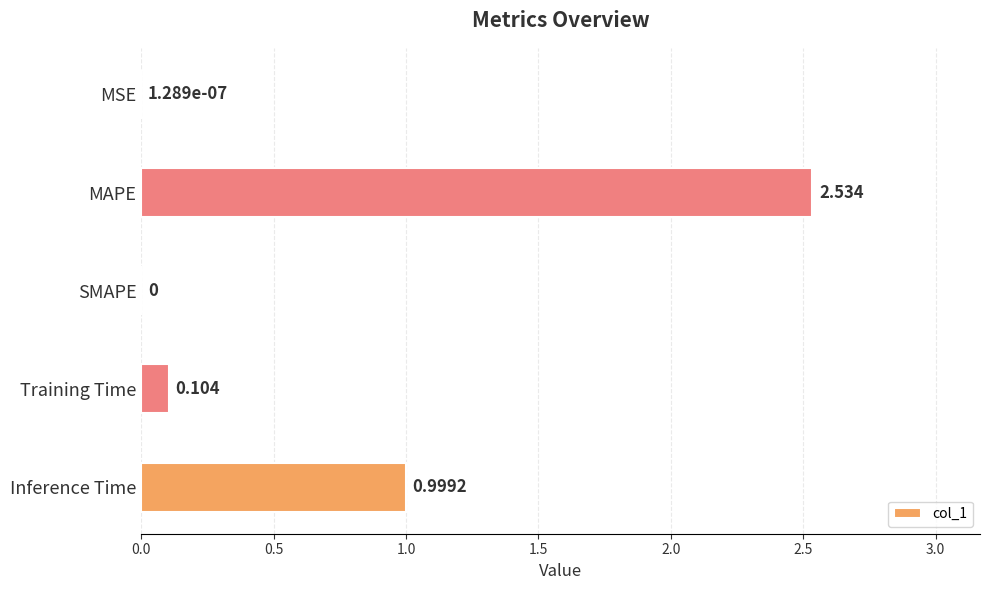

Which has a higher value, SMAPE or MAPE?

MAPE